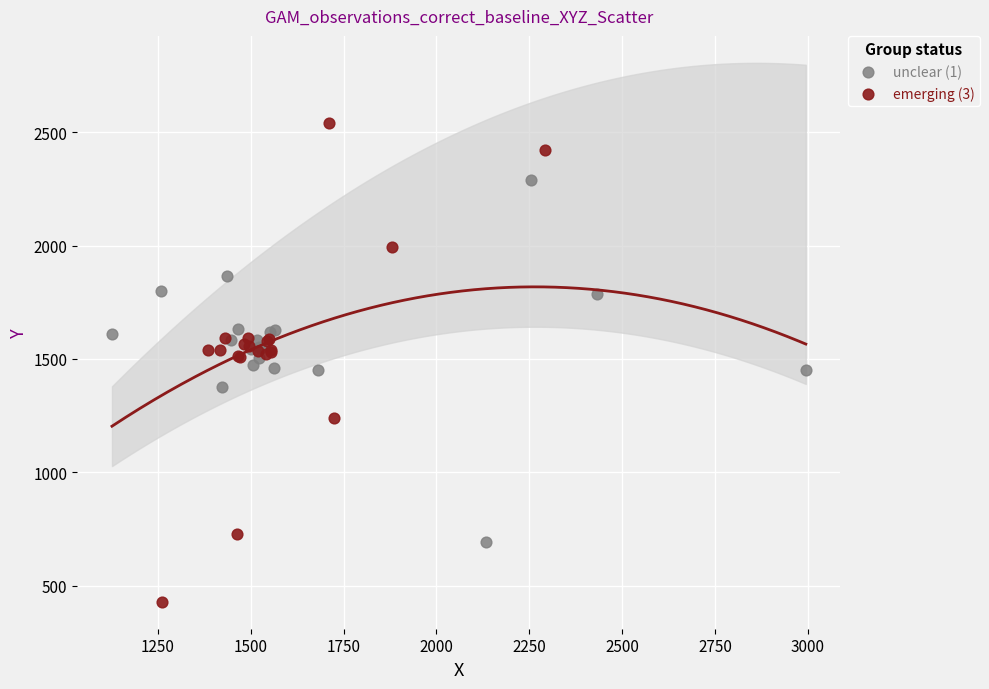

Which series has the largest Y range (max minus min)?

emerging (3)